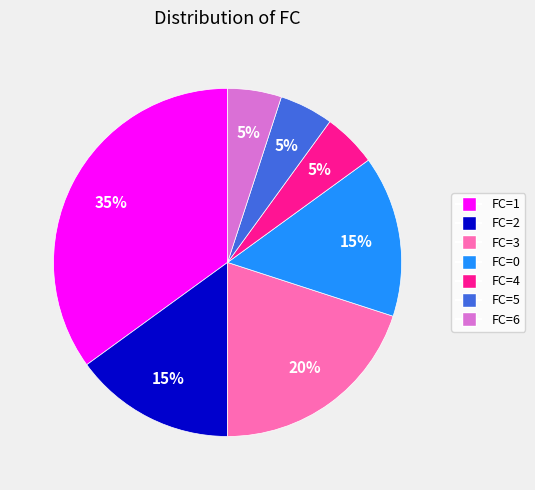

To the nearest percent, what percentage of the pie is FC=2?

15%